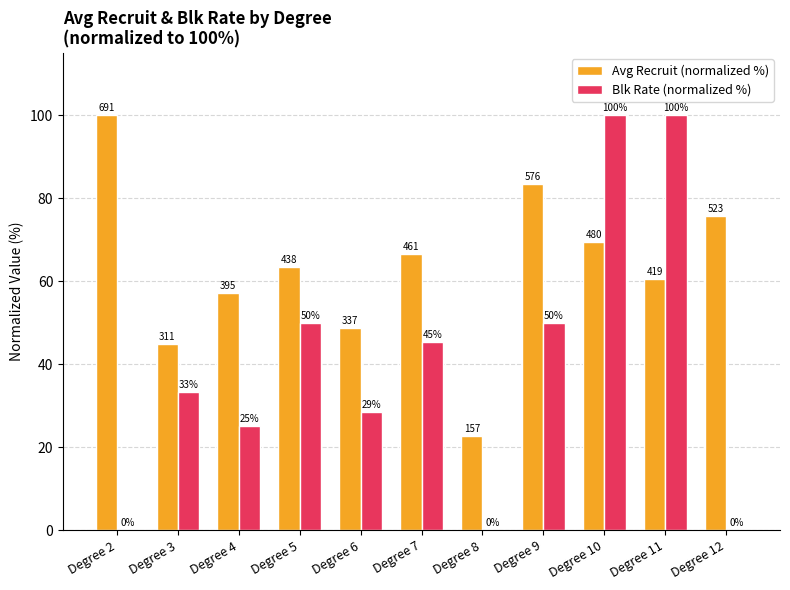

Are the bars grouped side by side (vs. stacked)?

Yes